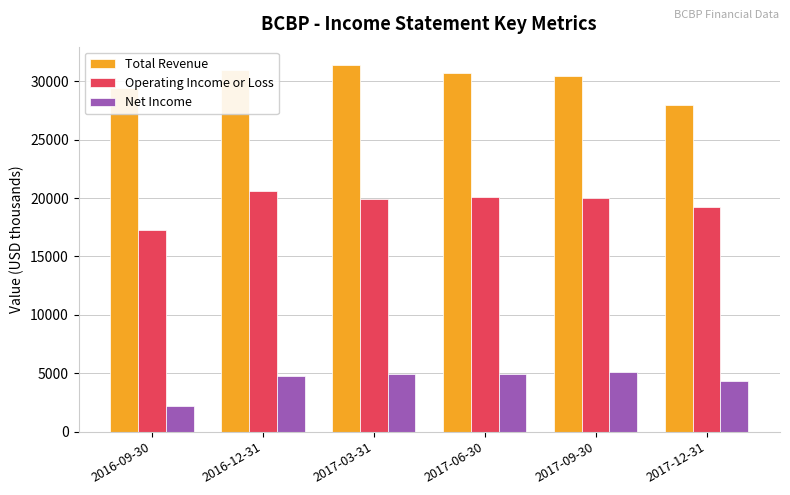

At 2016-09-30, list the series in order from largest to smallest.

Total Revenue, Operating Income or Loss, Net Income